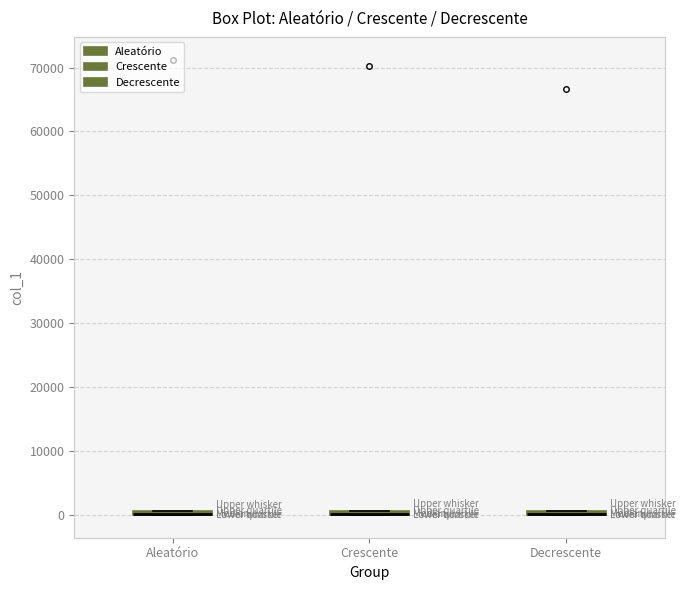

Where is the lower edge of the box for Crescente on the y-axis? The values are not printed on the chart, so give them approximately, as read against the axis.

0